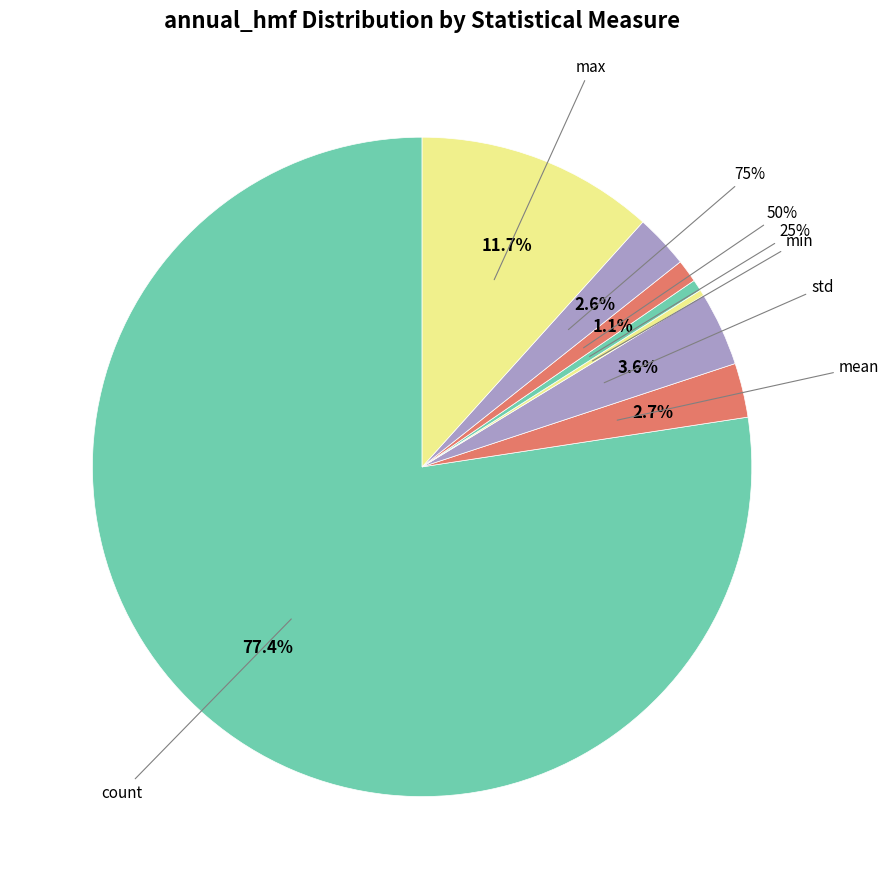

True or false: min accounts for 0% of the total.

True